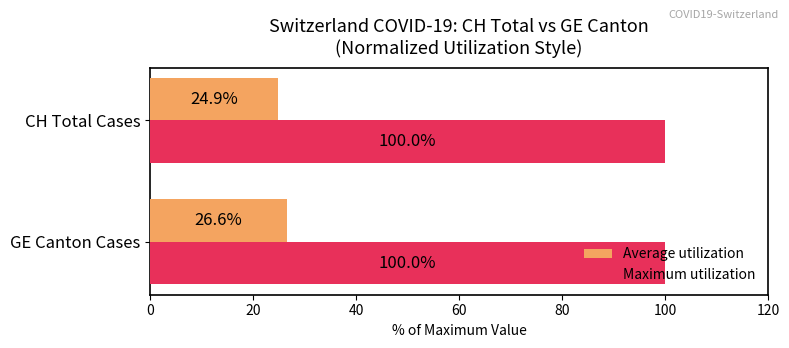

How many data points in Average utilization are less than 26?

1